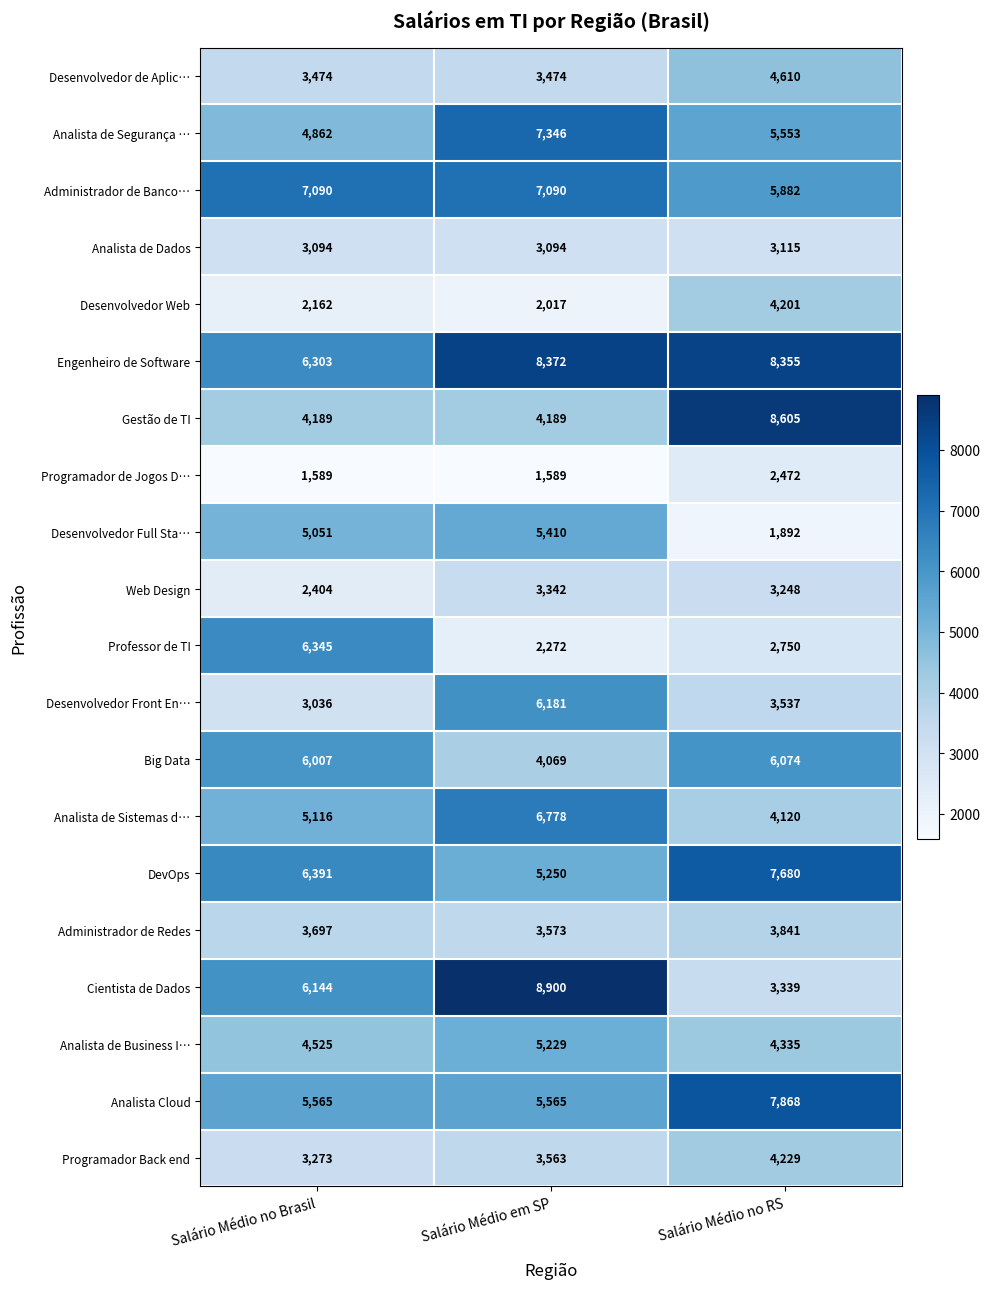

What is the average value of the Desenvolvedor Front En… series?

4251